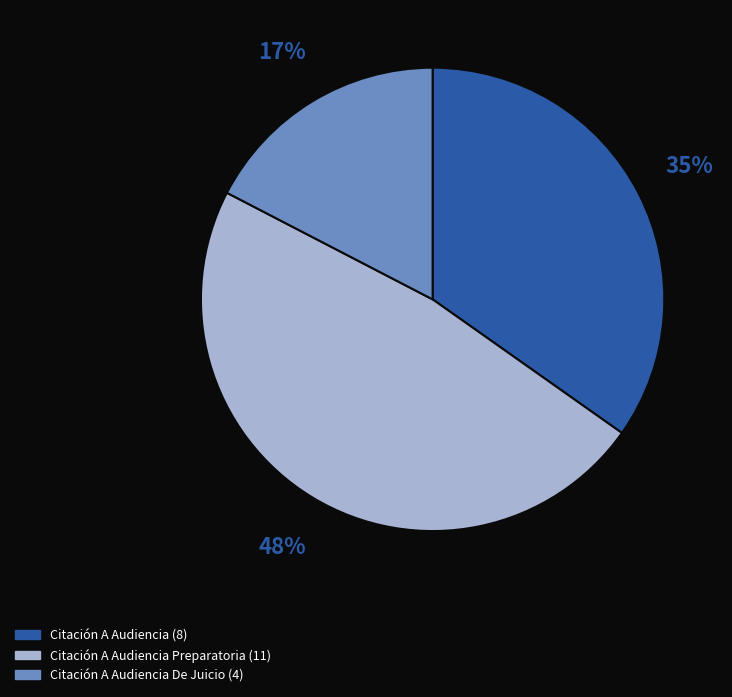

Is there any slice that represents more than half of the pie?

No